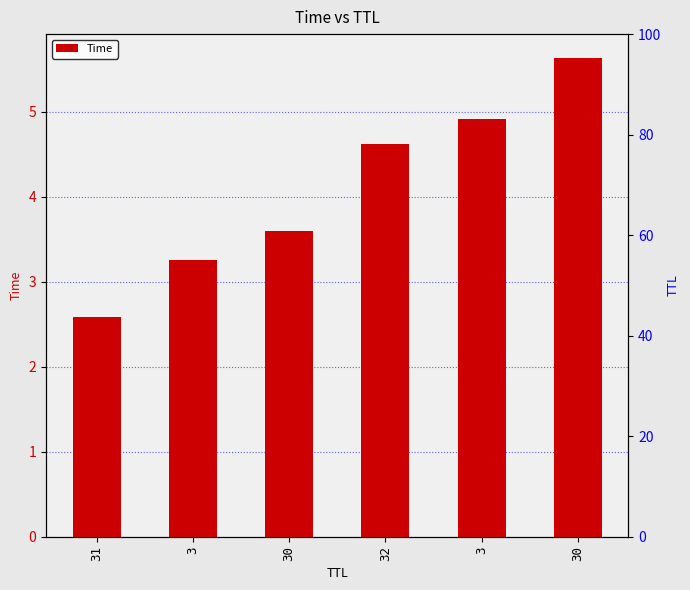

What is the difference between the maximum and second lowest values?

2.4